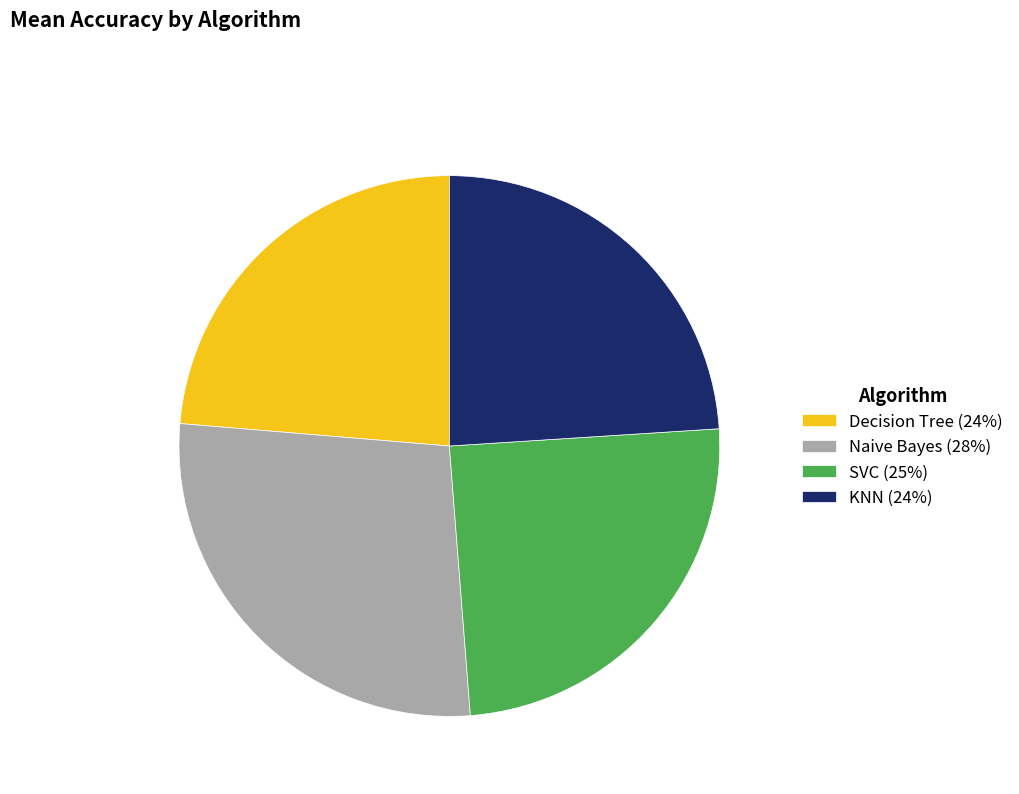

Is the sum of KNN and SVC greater than half?

No